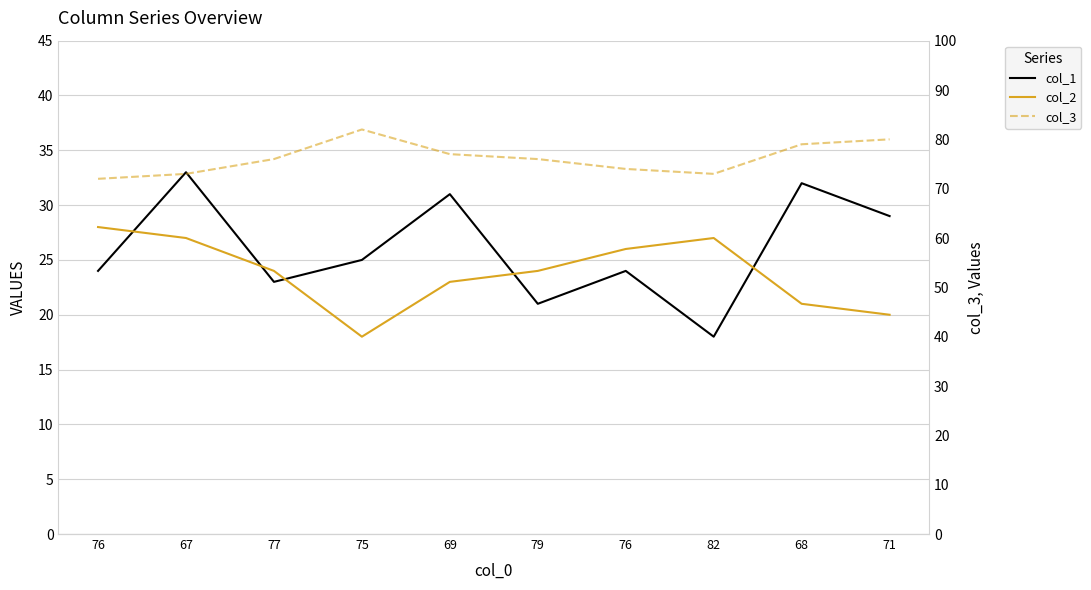

At which category is the sum across all series the highest?

67